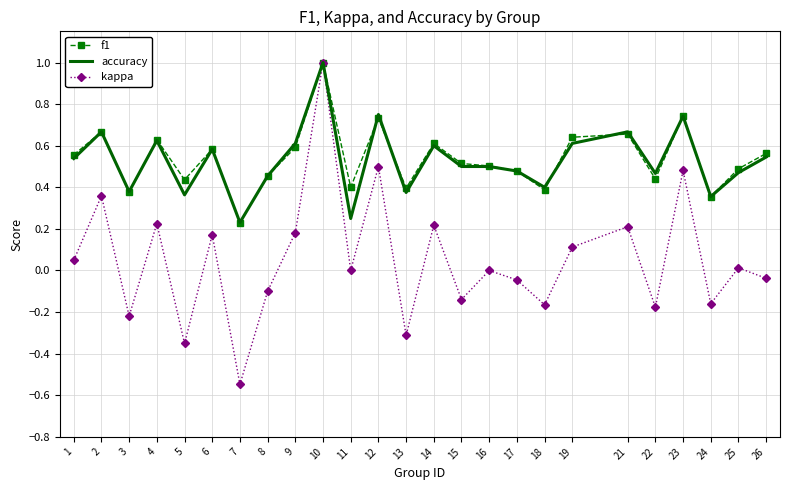

What is the sum of all kappa values?

1.3